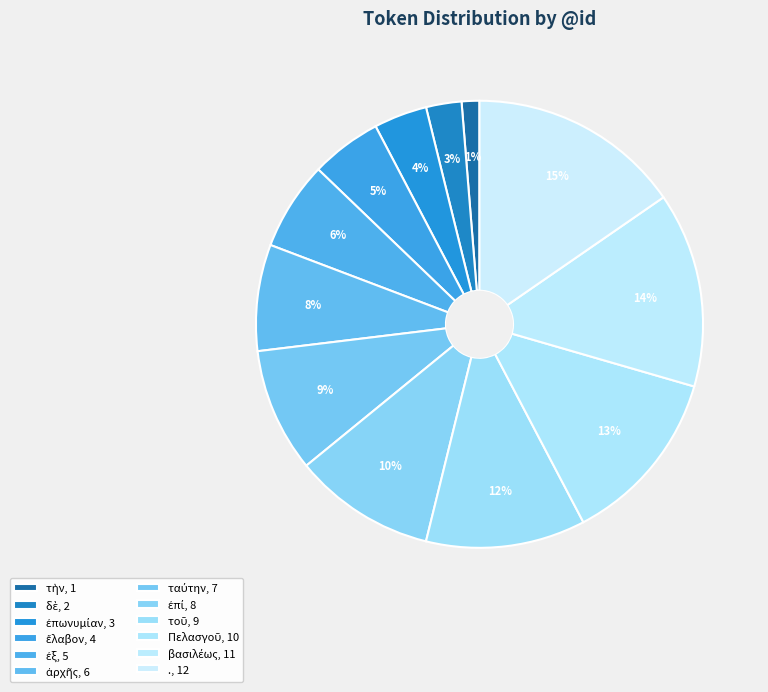

Does δὲ represent more than half of the total?

No